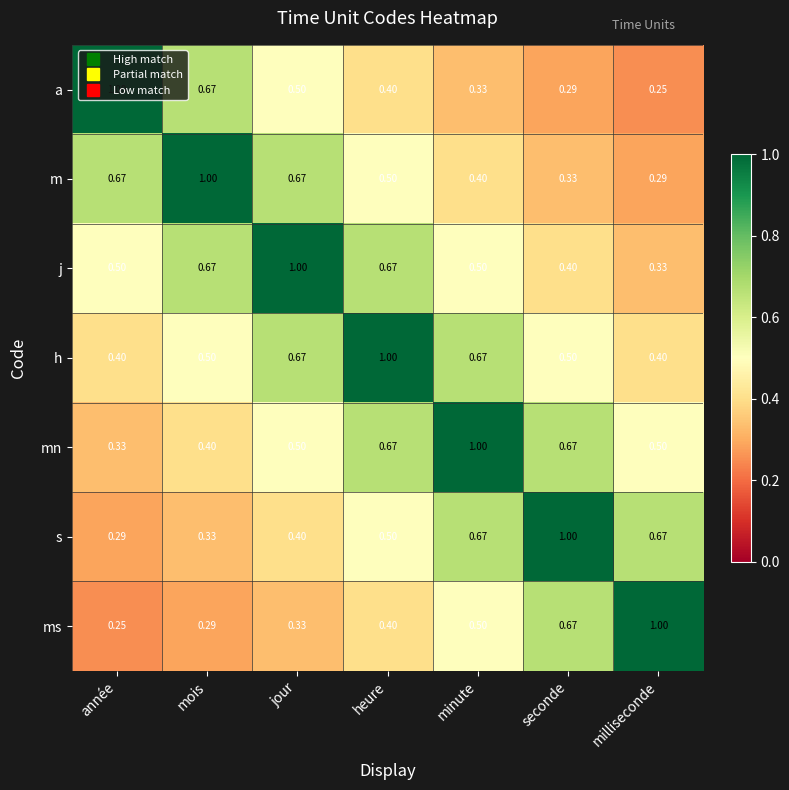

Where is s nearest to the value 0?

année